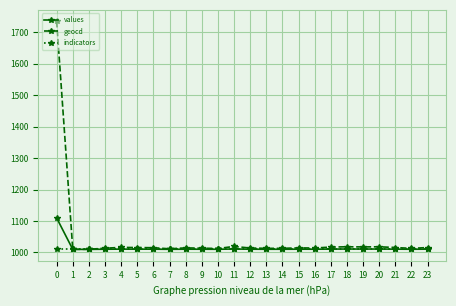

What is the value of the indicators point at the 19th from the left?

1011.0